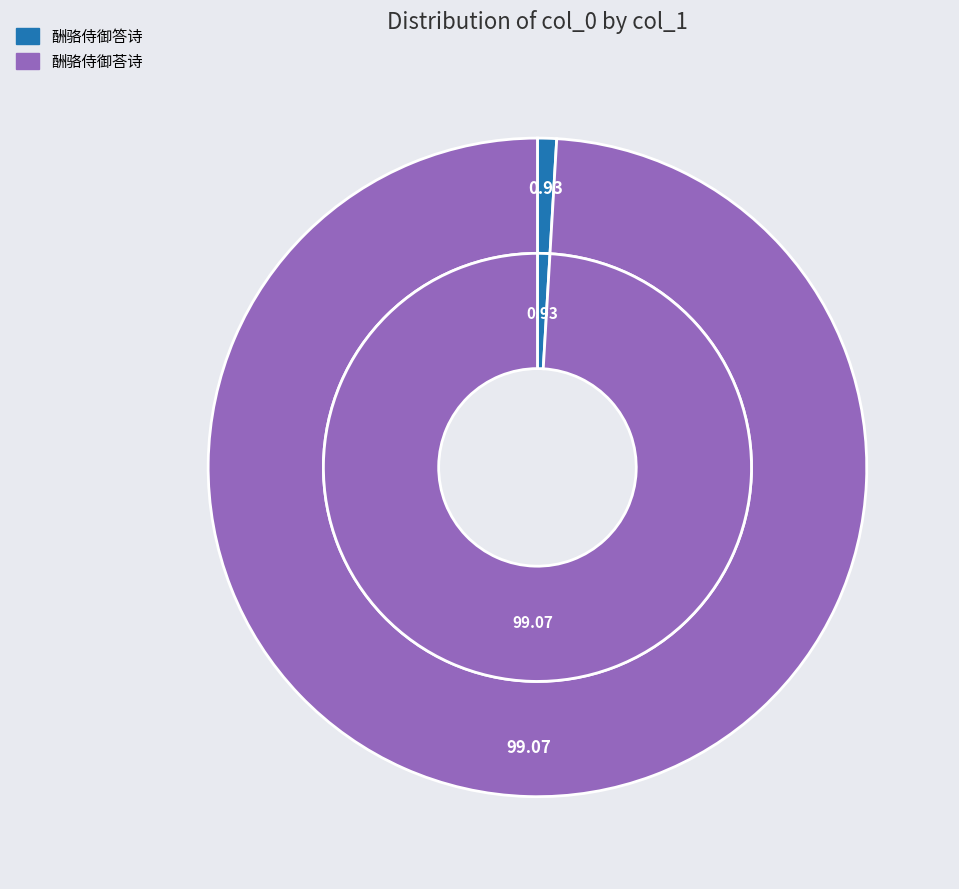

What is the ratio of the value at 酬骆侍御荅诗 to the value at 酬骆侍御答诗?

106.1